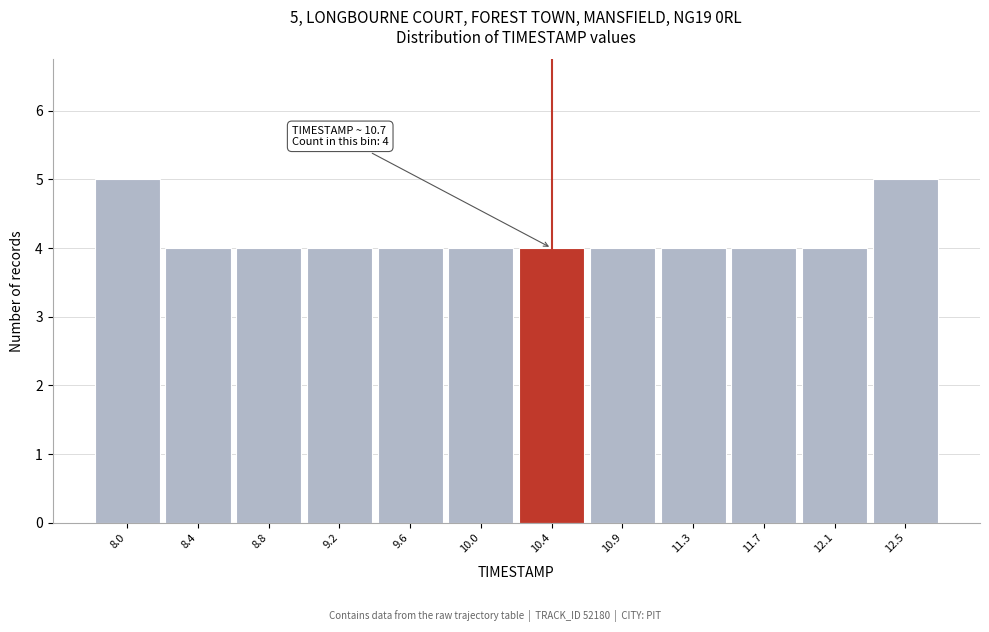

Reading left to right, extract all data points from this chart.

8.0=5	8.4=4	8.8=4	9.2=4	9.6=4	10.0=4	10.4=4	10.9=4	11.3=4	11.7=4	12.1=4	12.5=5